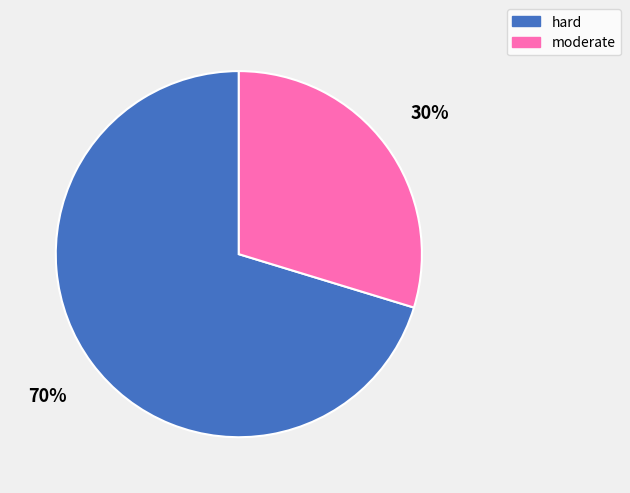

True or false: moderate accounts for 35% of the total.

False